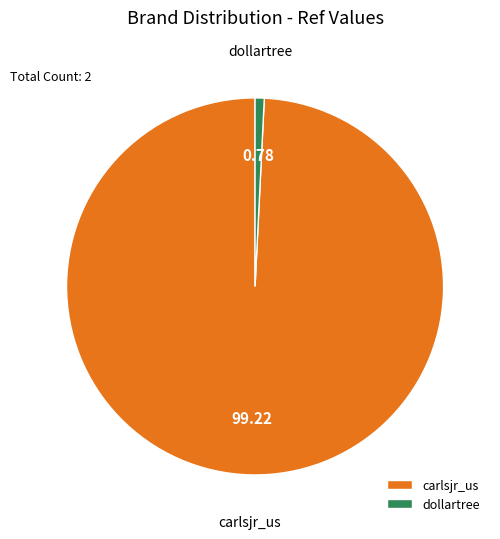

Which slice is the largest?

carlsjr_us